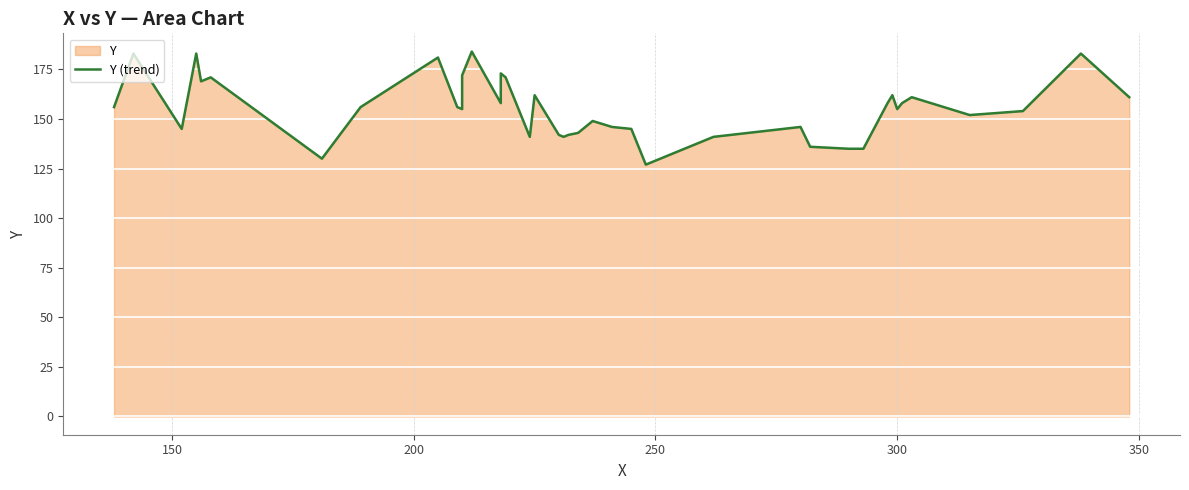

How many values exceed 156?

17